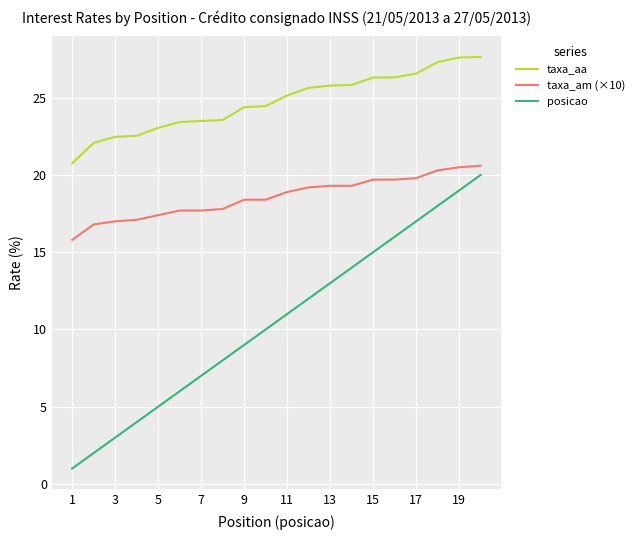

Rank the series by their maximum value, from highest to lowest.

taxa_aa, taxa_am (×10), posicao